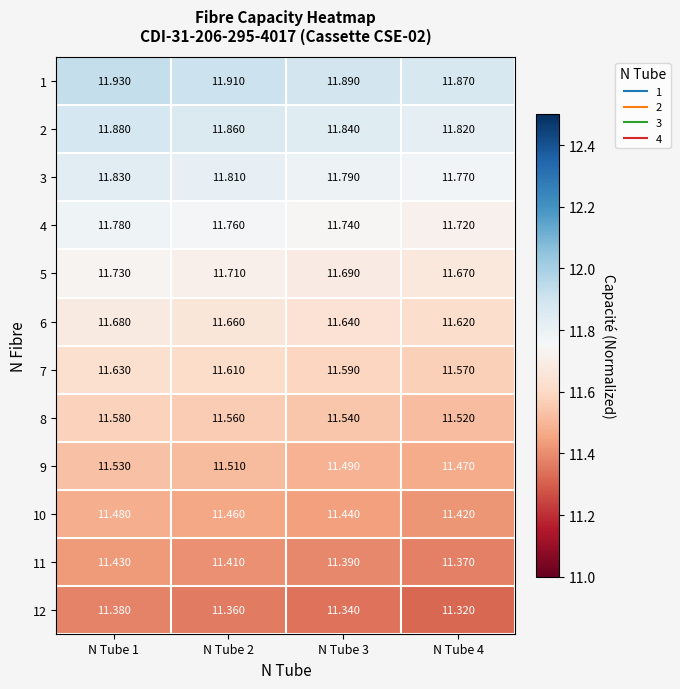

What is the total value across all series at N Tube 2?

139.6